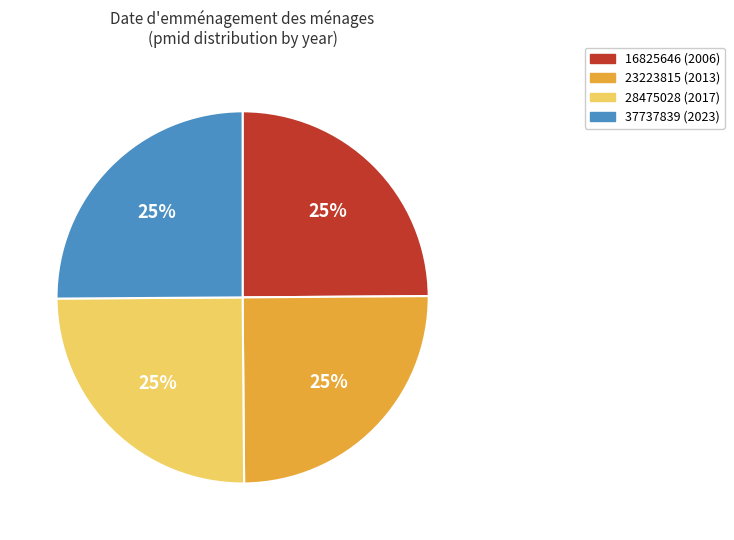

Approximately how many times larger is the value at 37737839 compared to 23223815?

1.0